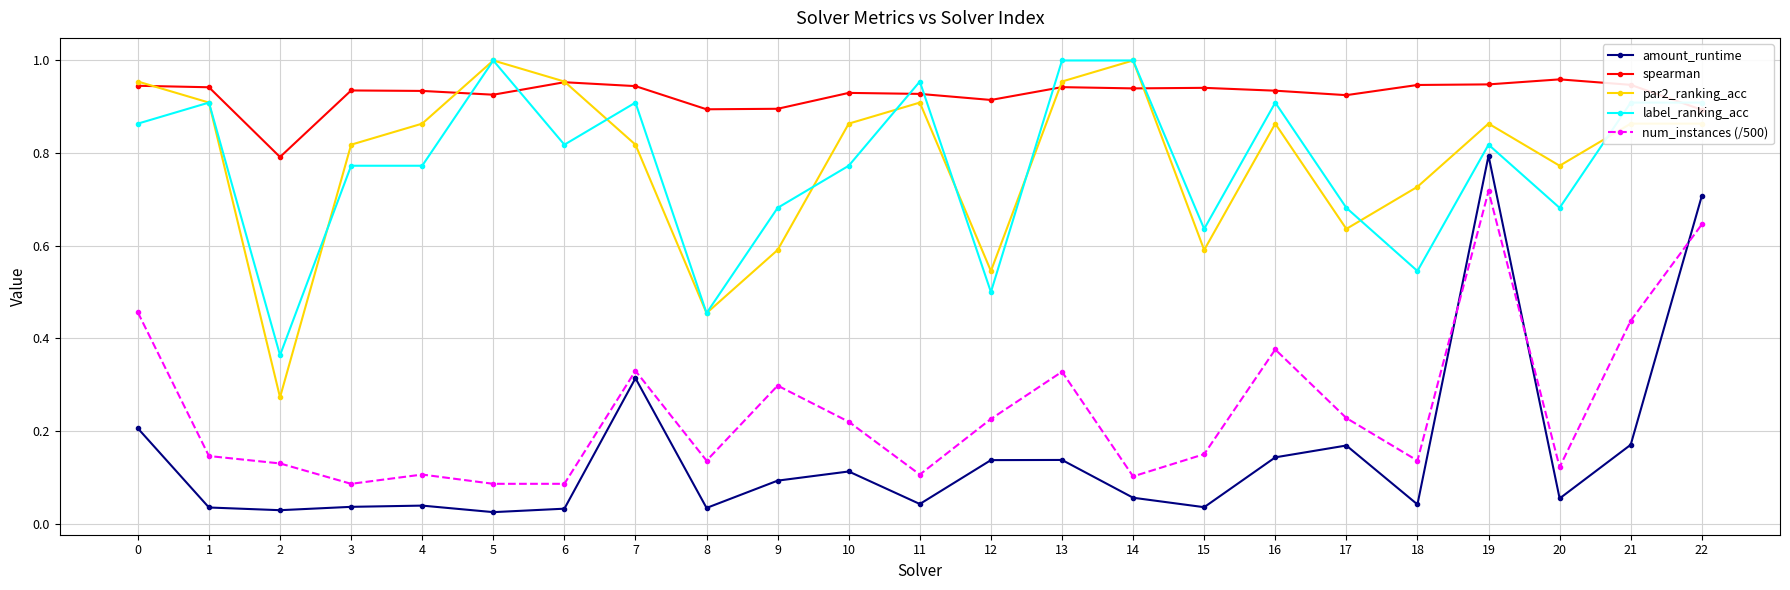

At which category does par2_ranking_acc reach its first local peak?

5